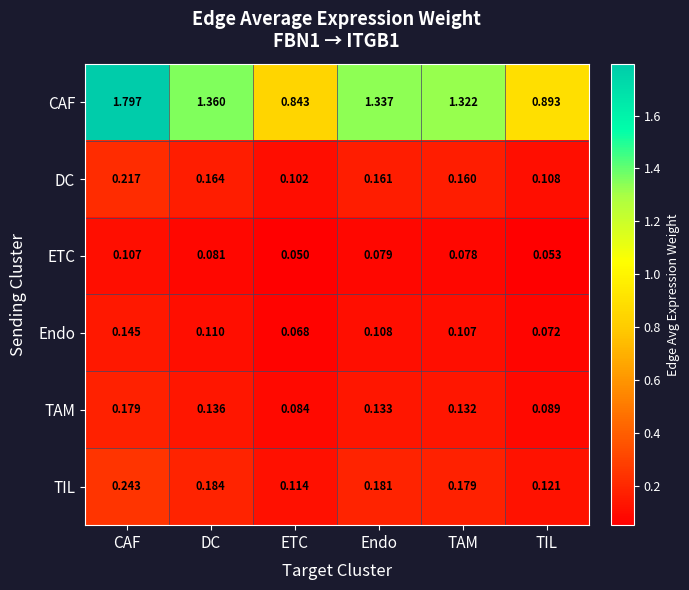

How many distinct data groups are displayed?

6